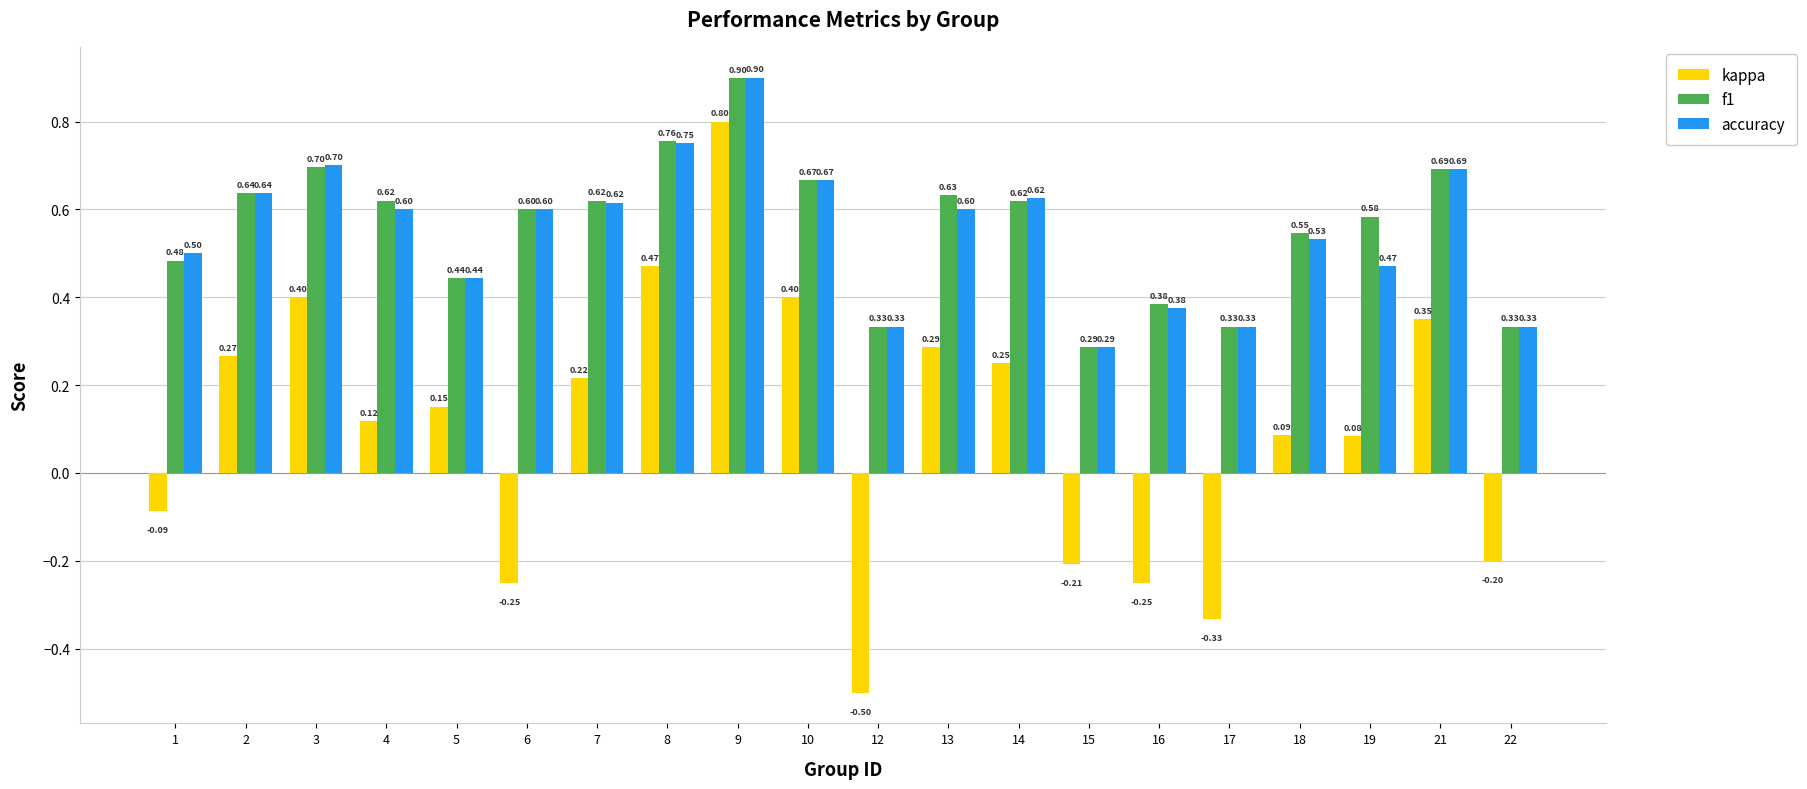

What is the difference between the maximum and minimum values in the accuracy series?

0.6